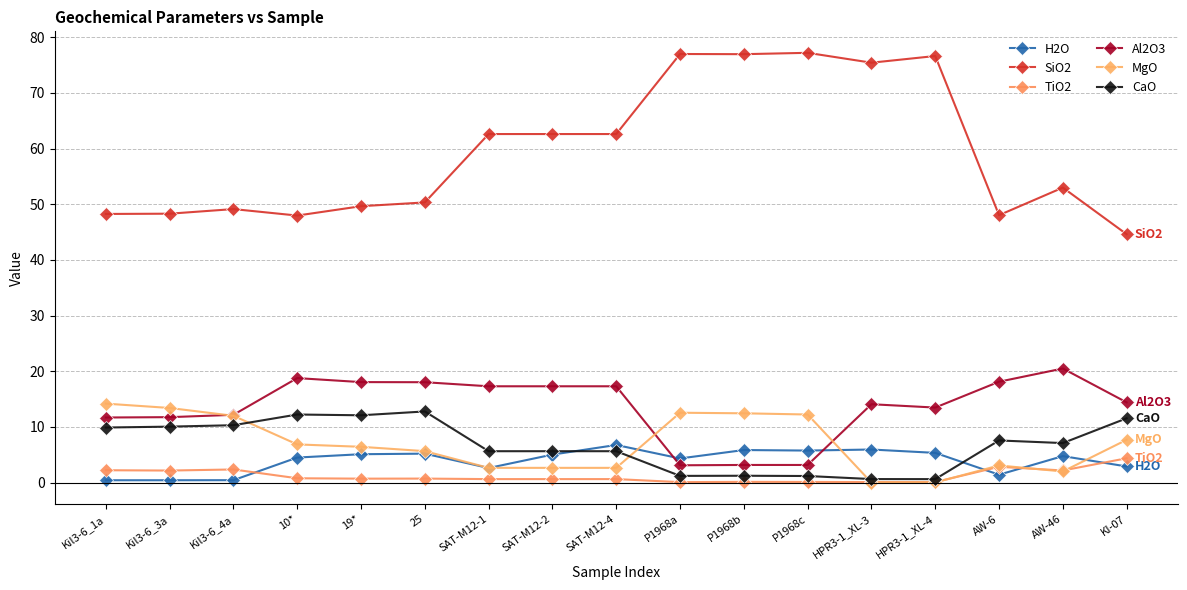

At which category does Al2O3 reach its first local valley?

P1968a